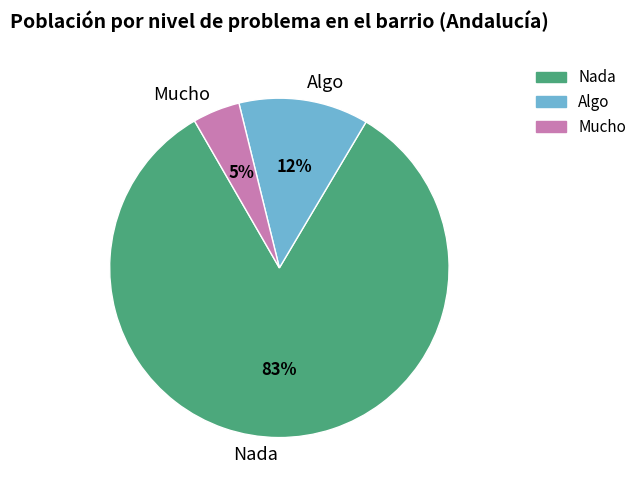

Which has a higher value, Algo or Mucho?

Algo